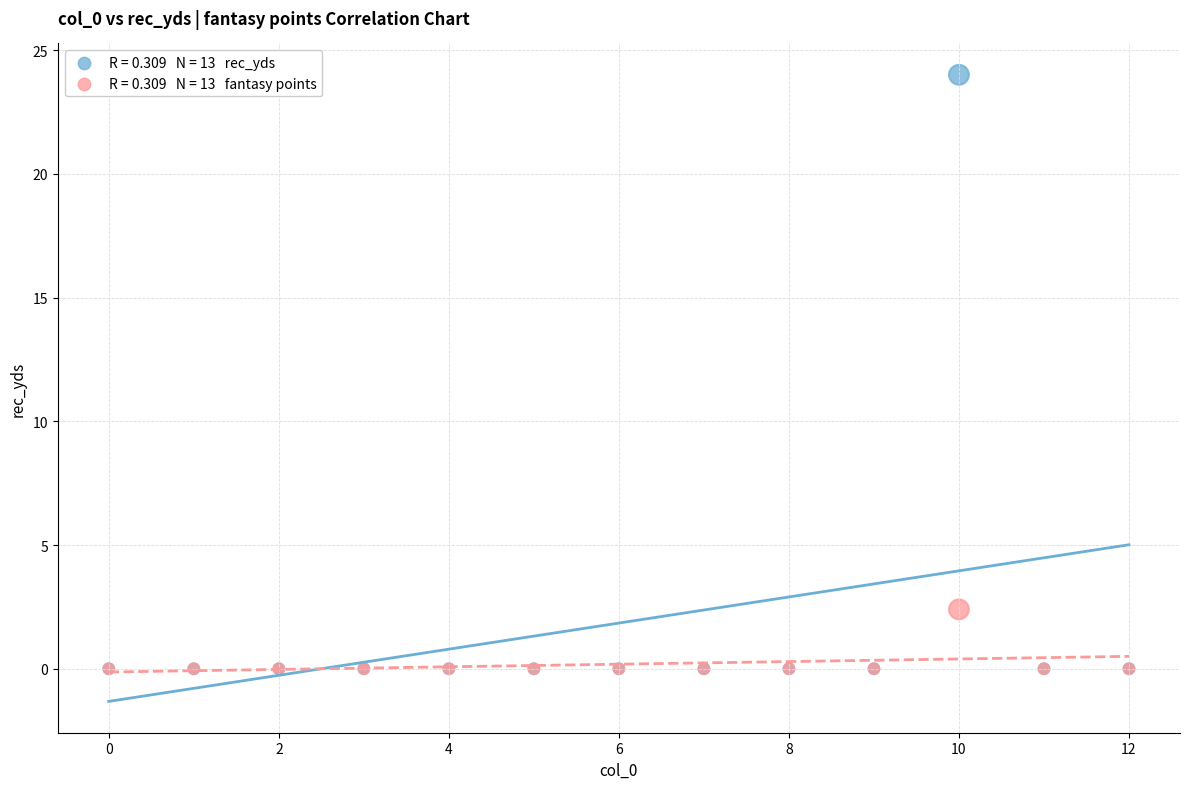

Across all series, what Y value is closest to 12?

2.4